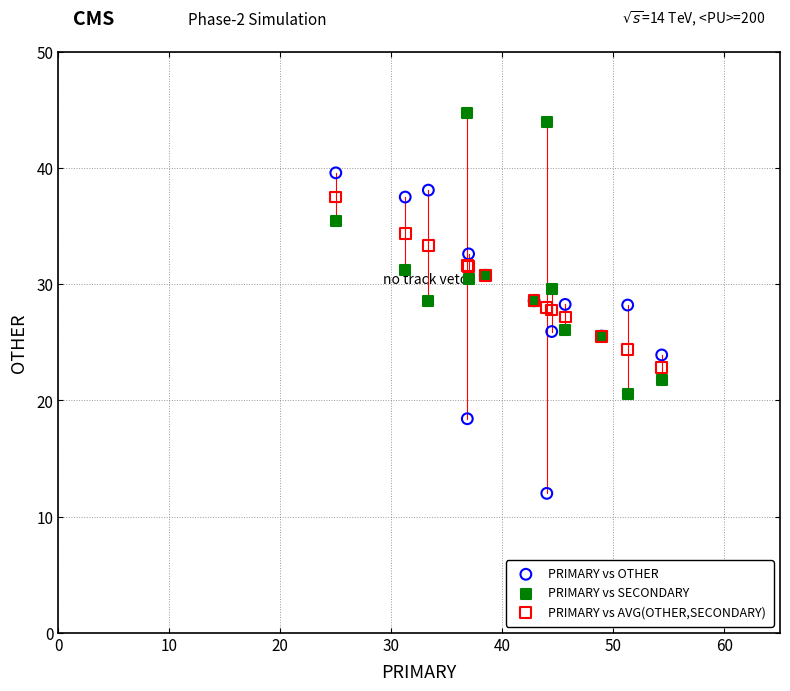

What are all the series names shown in the legend?

PRIMARY vs OTHER, PRIMARY vs SECONDARY, PRIMARY vs AVG(OTHER,SECONDARY)